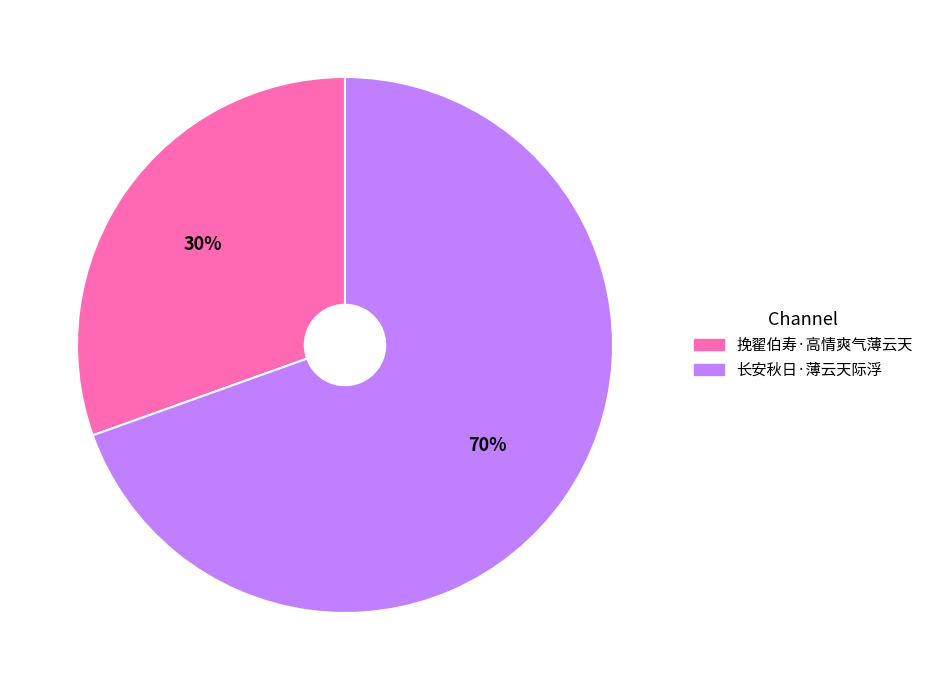

Approximately how many times larger is the value at 挽翟伯寿·高情爽气薄云天 compared to 长安秋日·薄云天际浮?

0.4